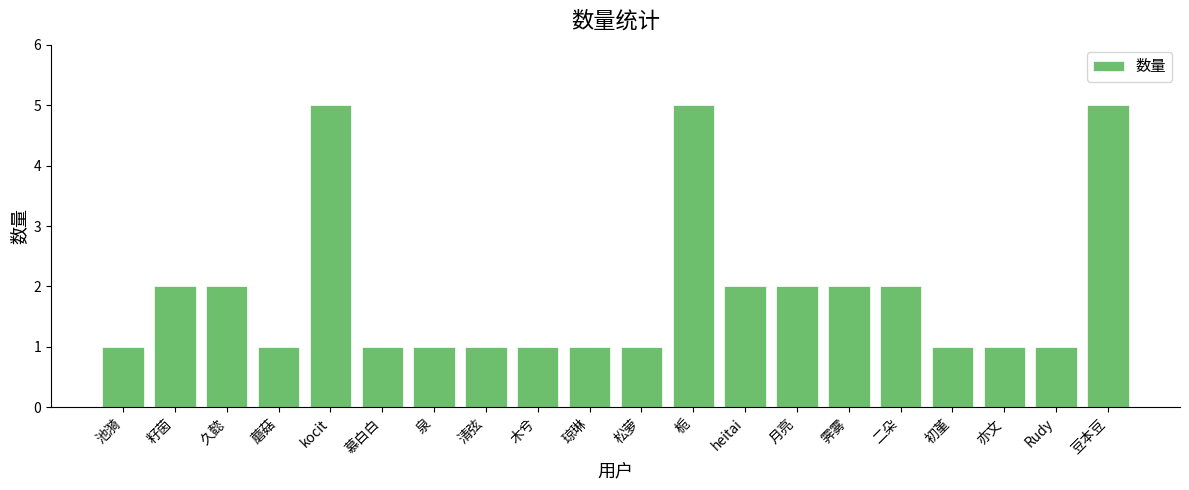

What is the greatest value displayed?

5